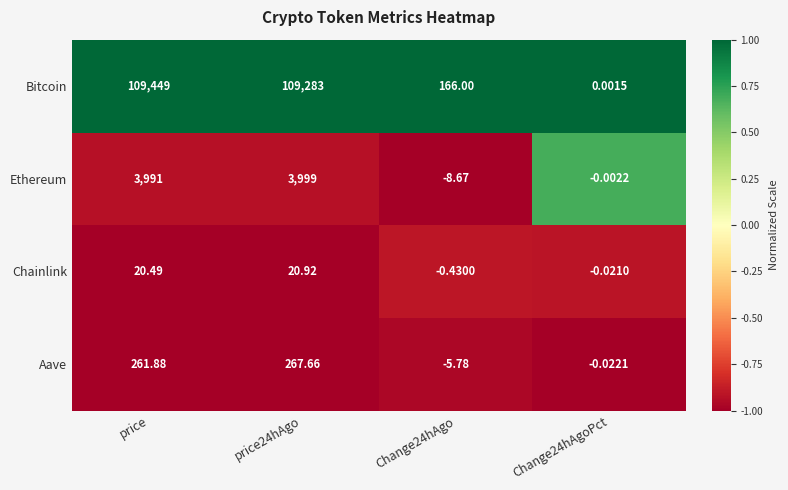

At which label does Aave first exceed 261?

price